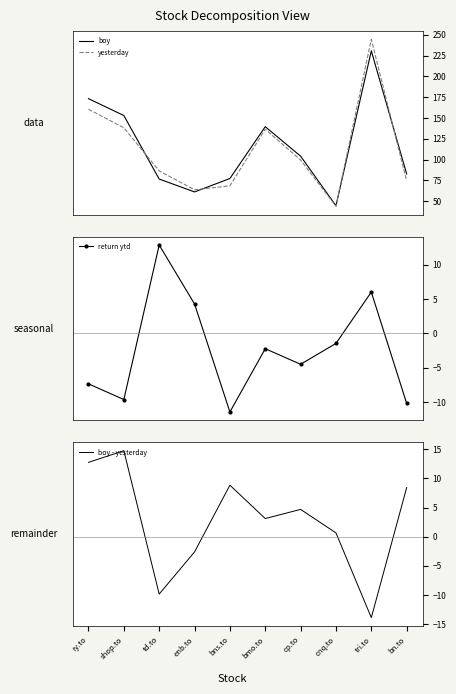

How many data points does each series have?

10